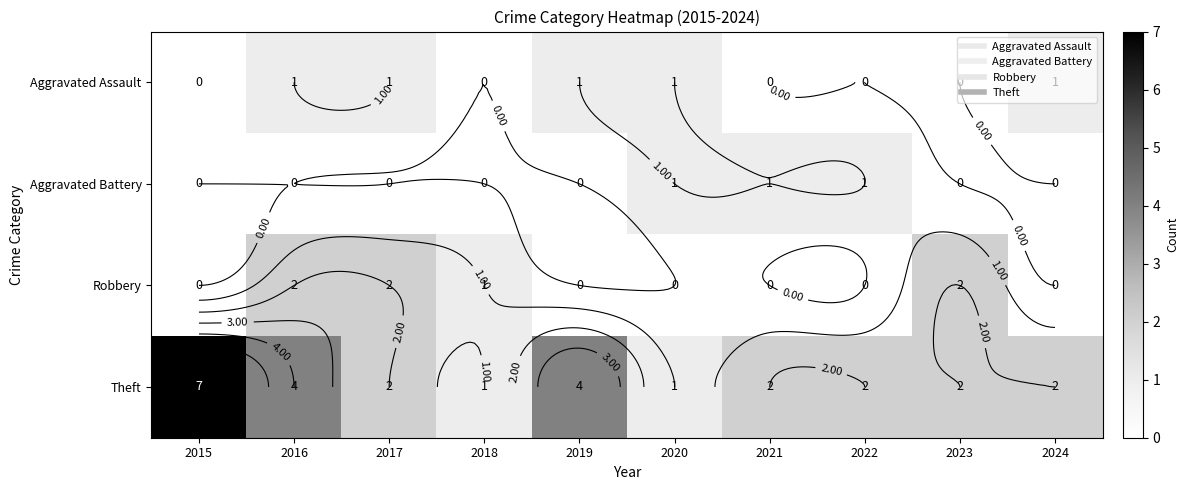

What is the difference between the second highest and minimum values in the Aggravated Assault series?

1